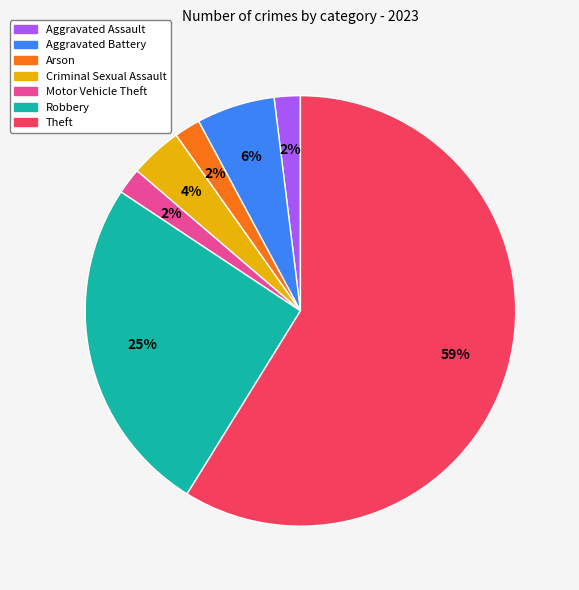

Is there any slice that represents more than half of the pie?

Yes